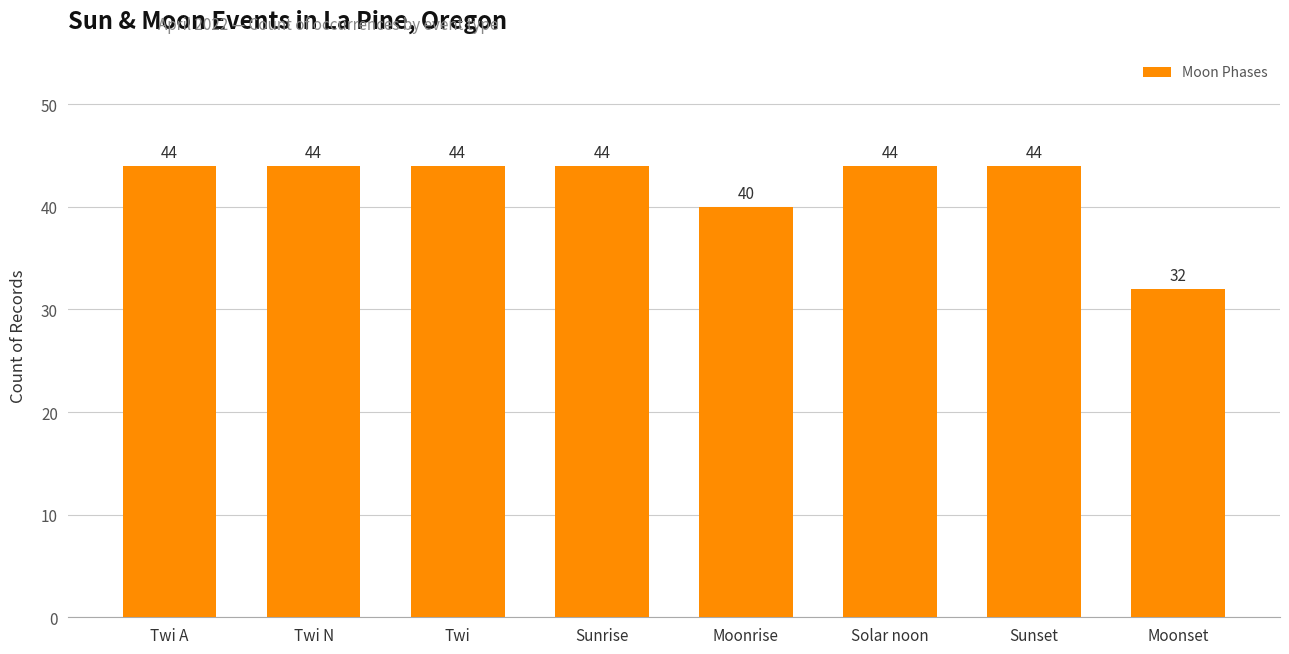

What is the ratio of the value at Solar noon to the value at Moonset?

1.4